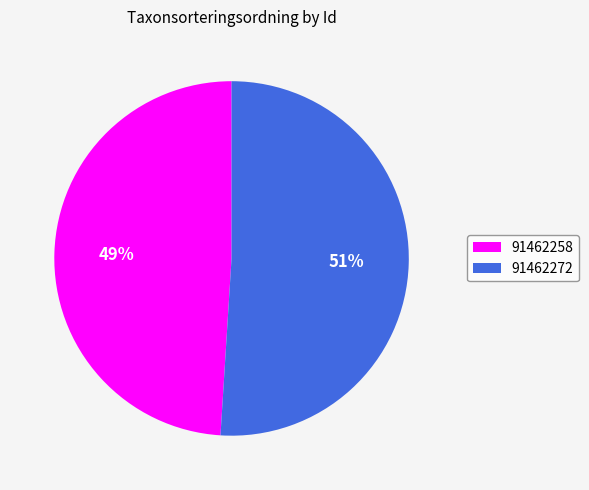

True or false: 91462258 accounts for 49% of the total.

True